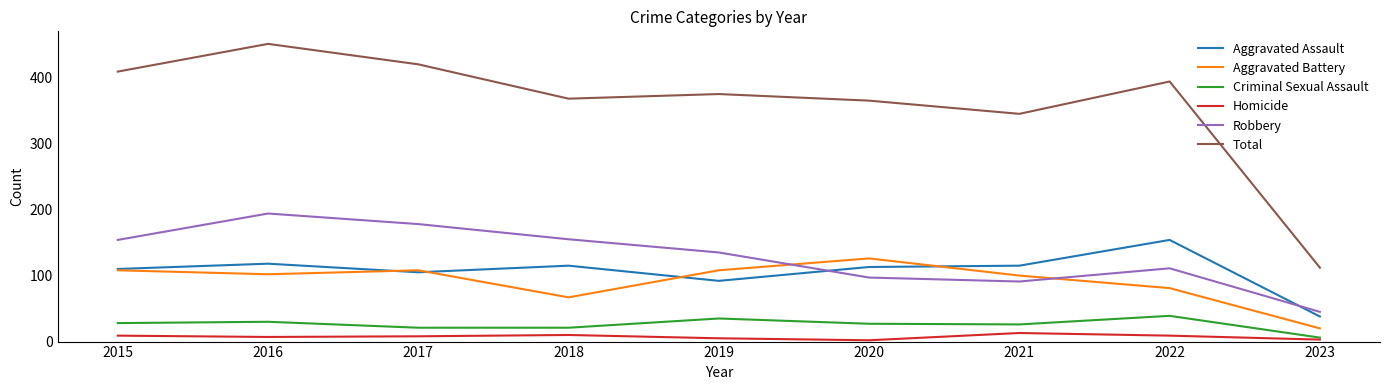

The Aggravated Assault series shows 182 at 2020. True or false?

False